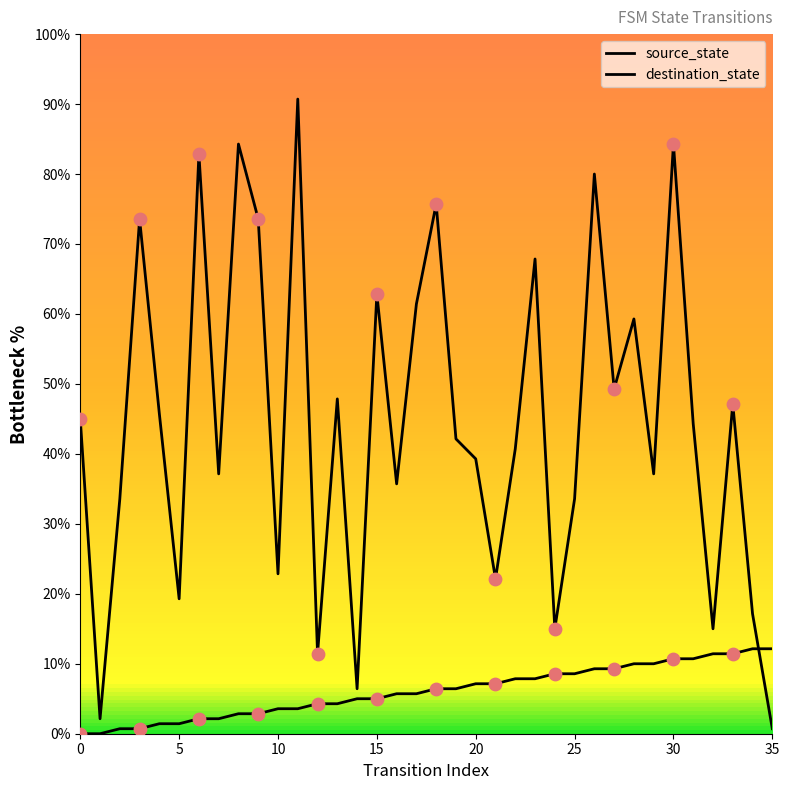

Is the value of destination_state at 4 greater than the value of source_state at 33?

Yes